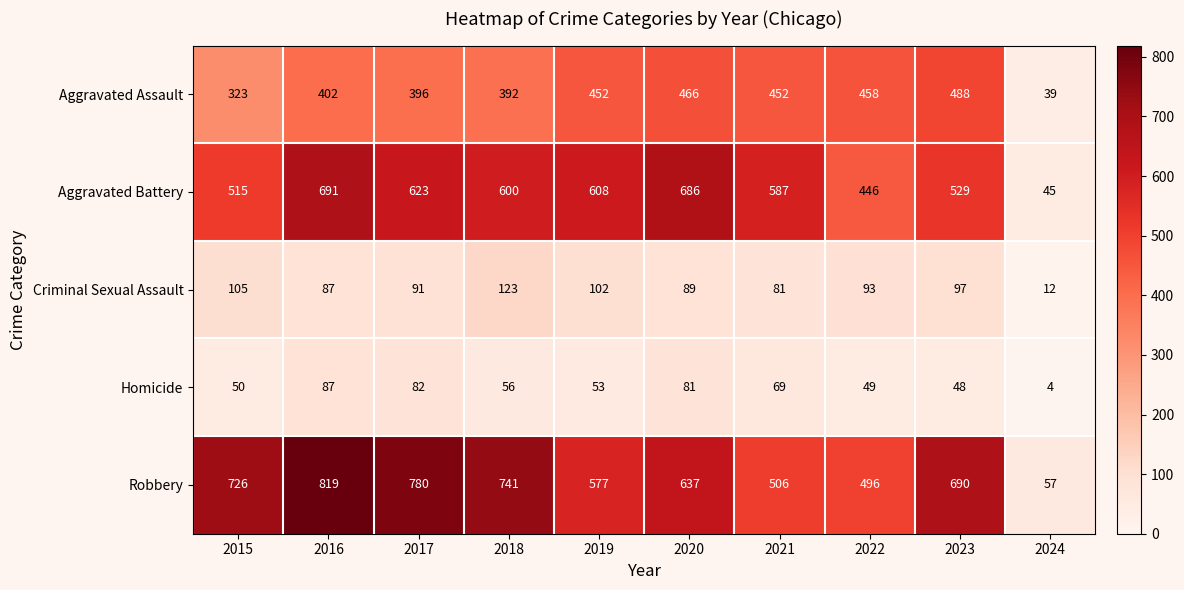

How many categories are shown in the chart?

10